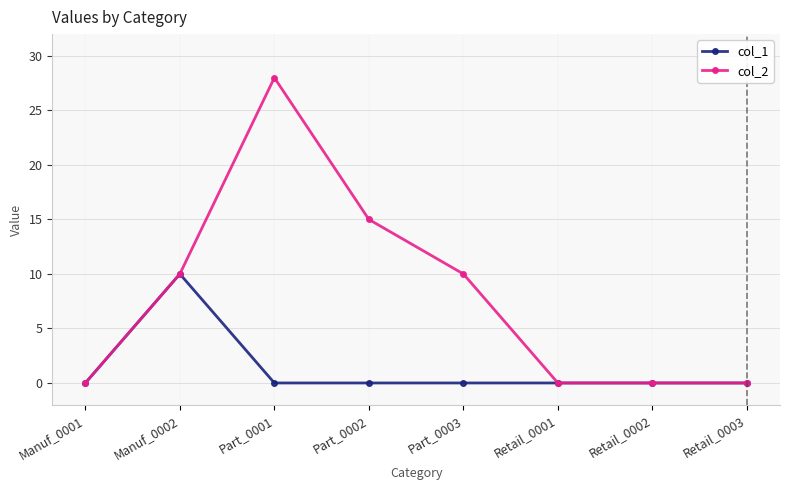

Which series has the largest total across all categories?

col_2